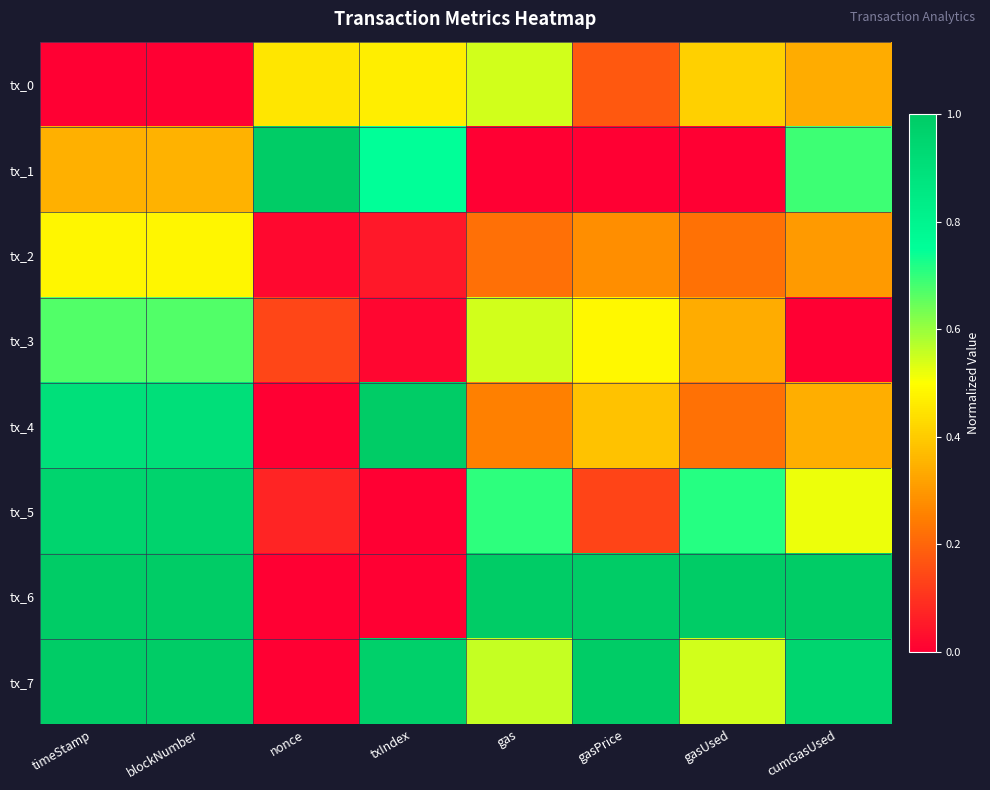

At which category is the sum across all series the highest?

blockNumber